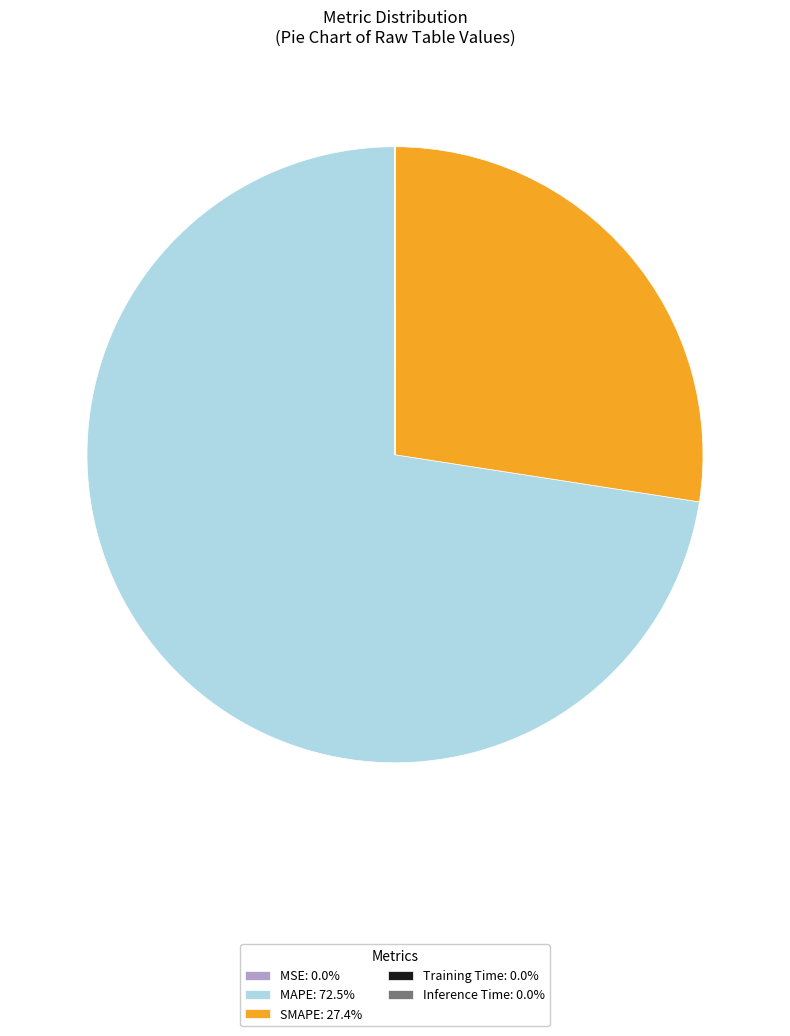

Does MAPE: 72.5% represent more than half of the total?

Yes